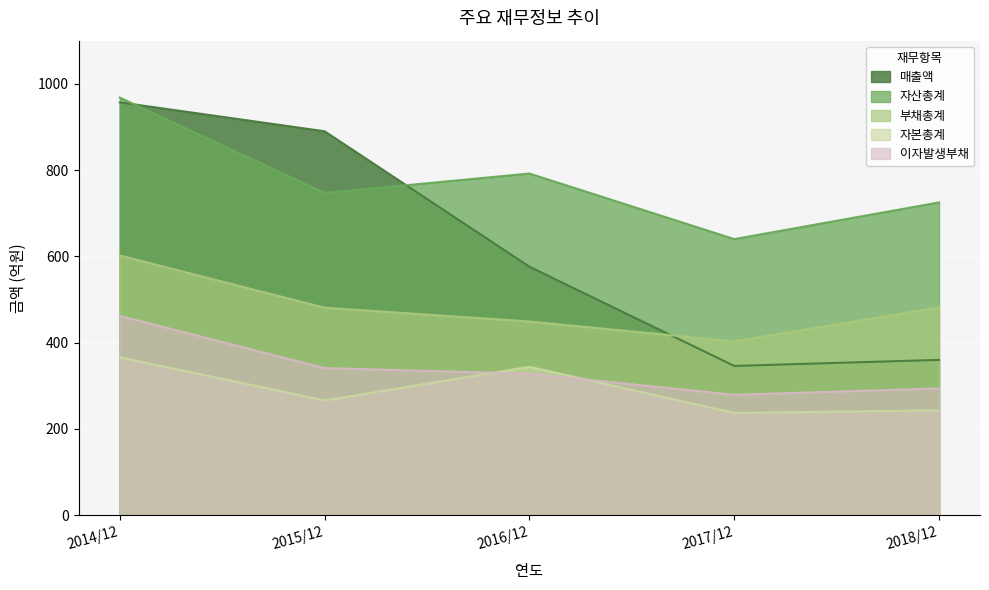

What is the average value of the 부채총계 series?

483